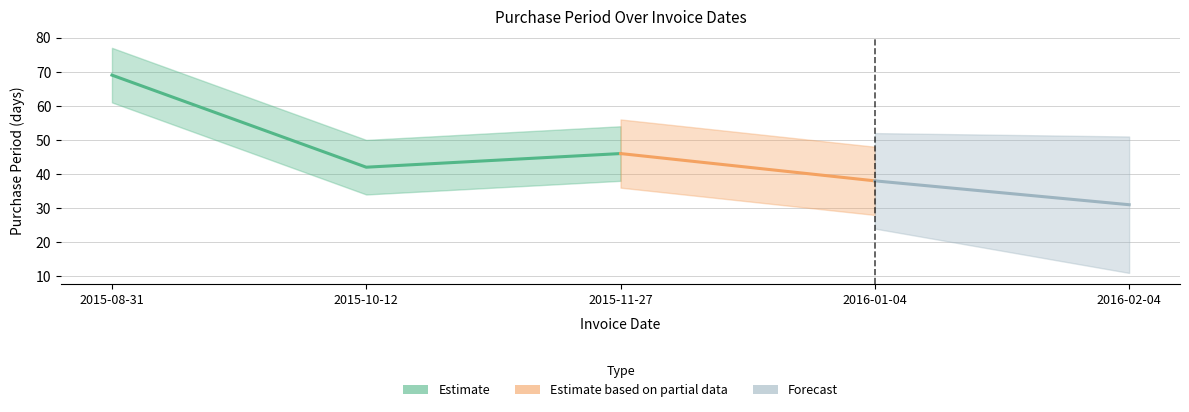

What is the sum of the values at 2015-10-12 and 2016-01-04?

80